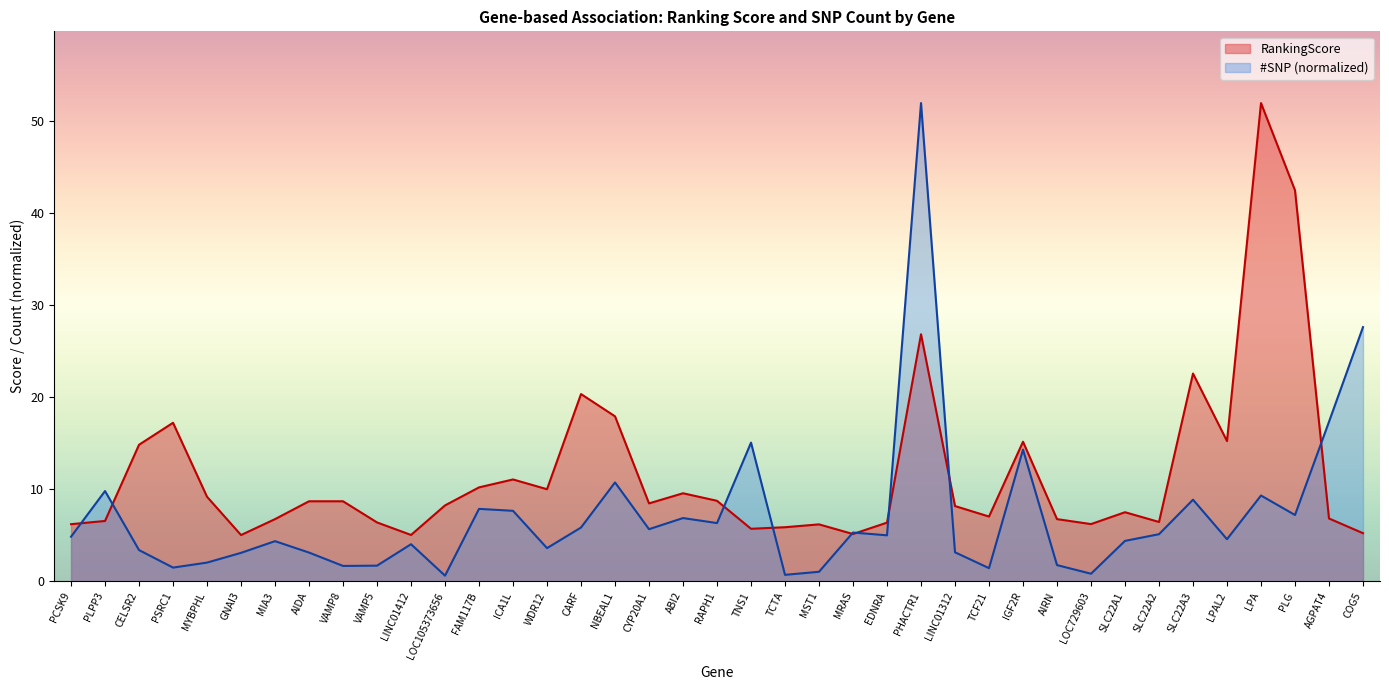

What is the value of the SNP_count point at the 27th from the left?

3.1